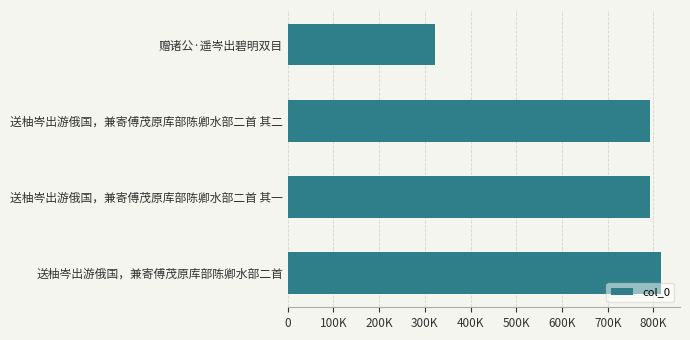

Does the chart contain any negative values?

No